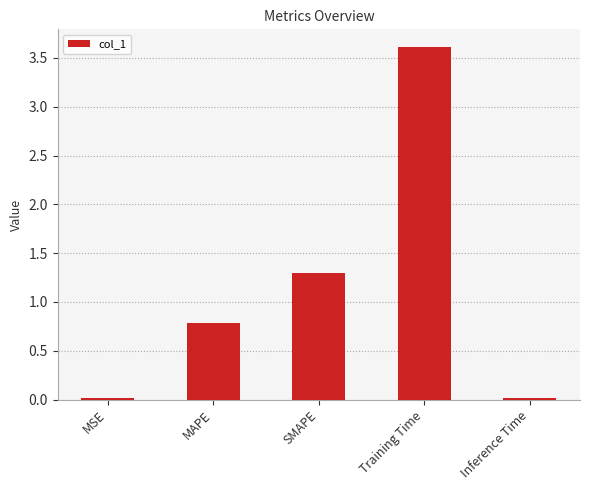

What is the ratio of the value at Training Time to the value at SMAPE?

2.8